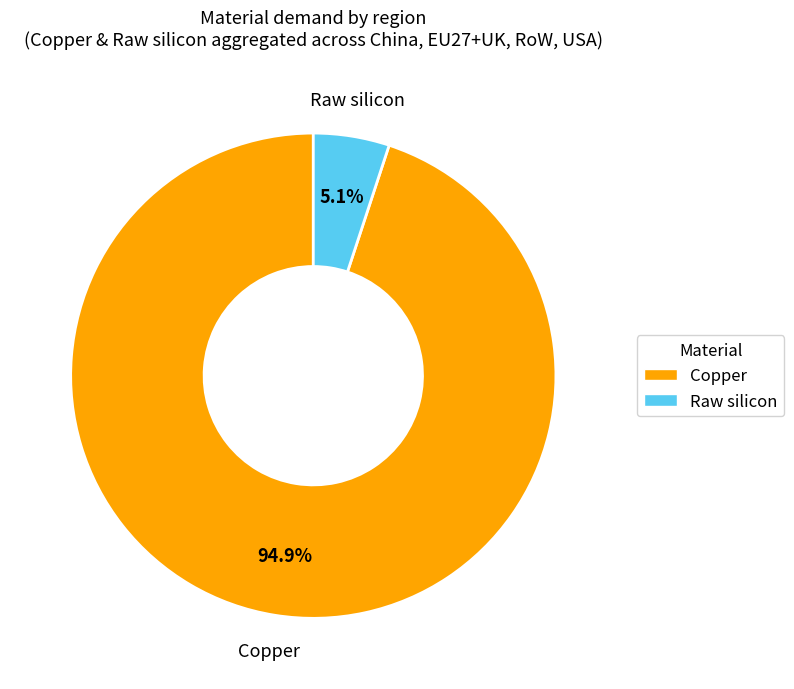

Is there any slice that represents more than half of the pie?

Yes